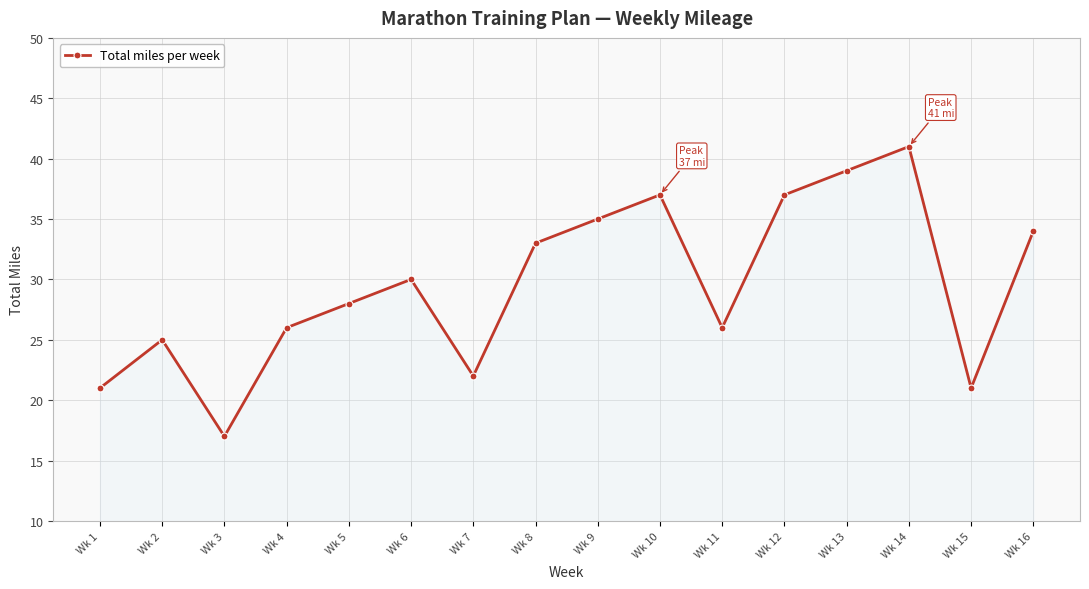

How many interior local peaks (higher than both neighbors) does the data have?

4